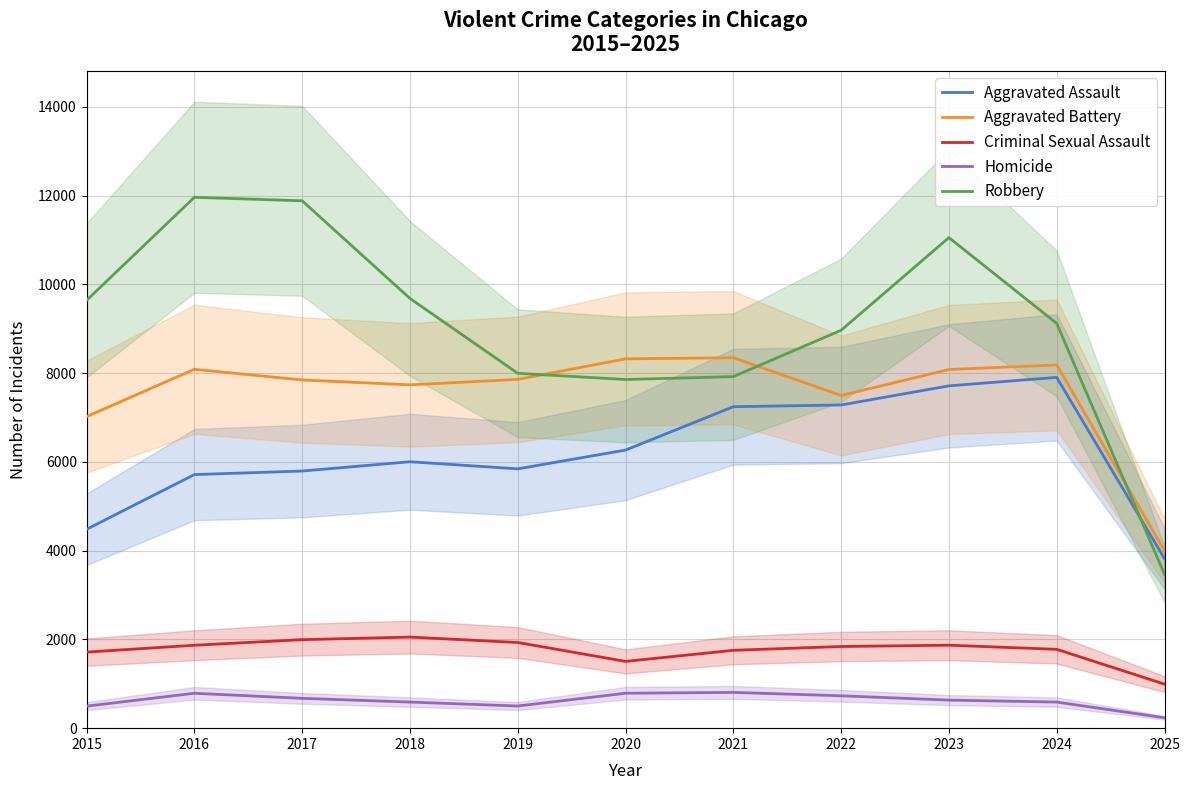

Where is the first local maximum for Criminal Sexual Assault?

2018